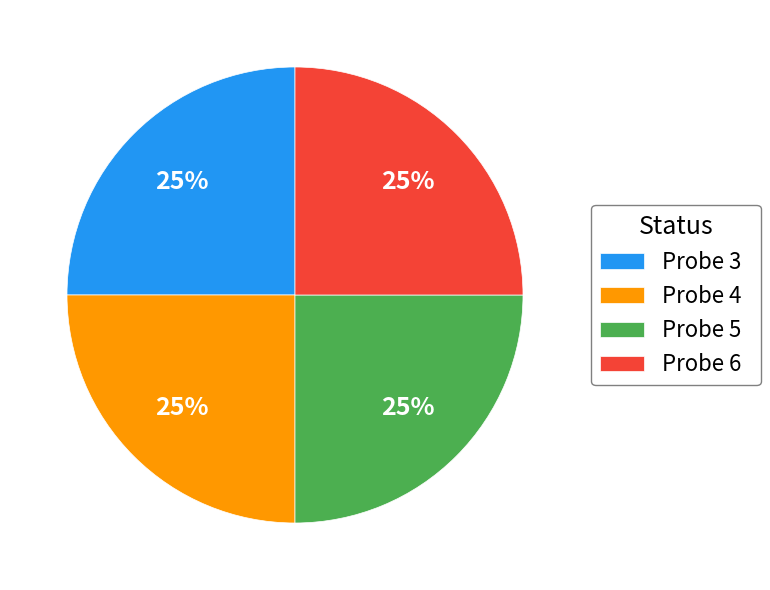

Is it true that Probe 6 is 38% of the pie?

False